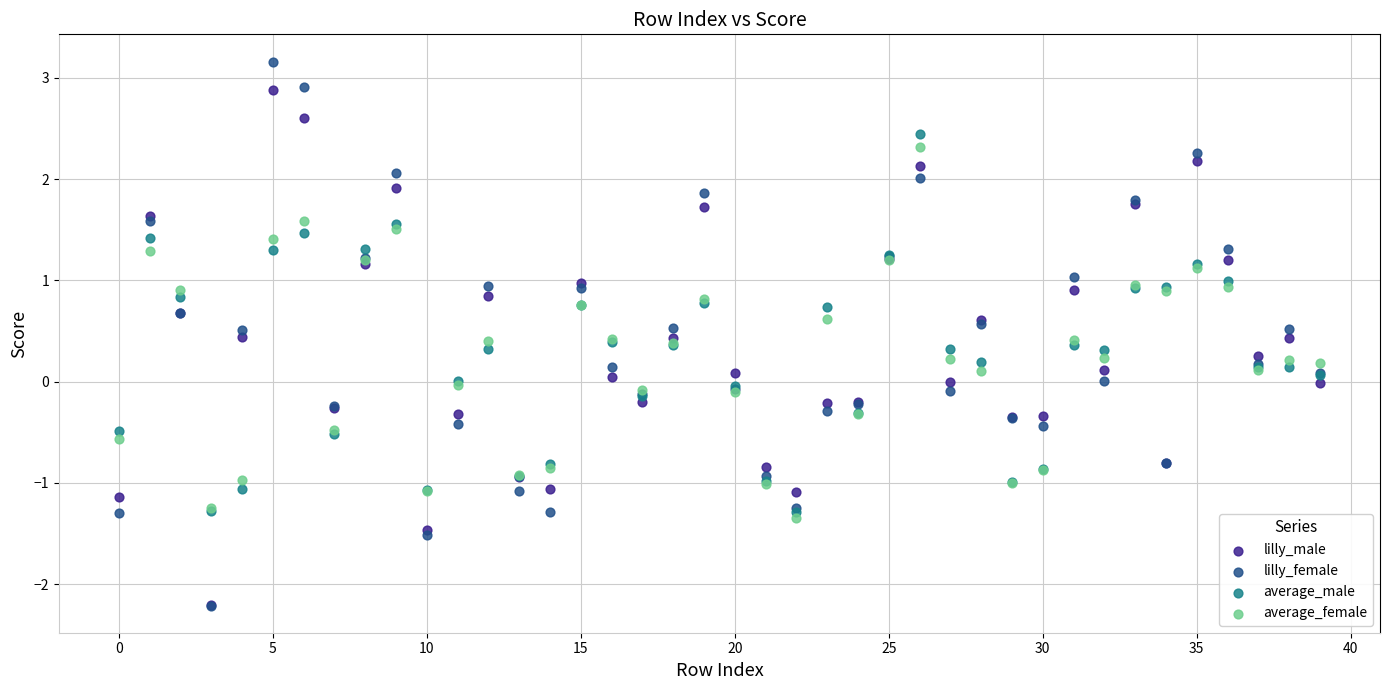

Which series contains the highest Y value?

lilly_female